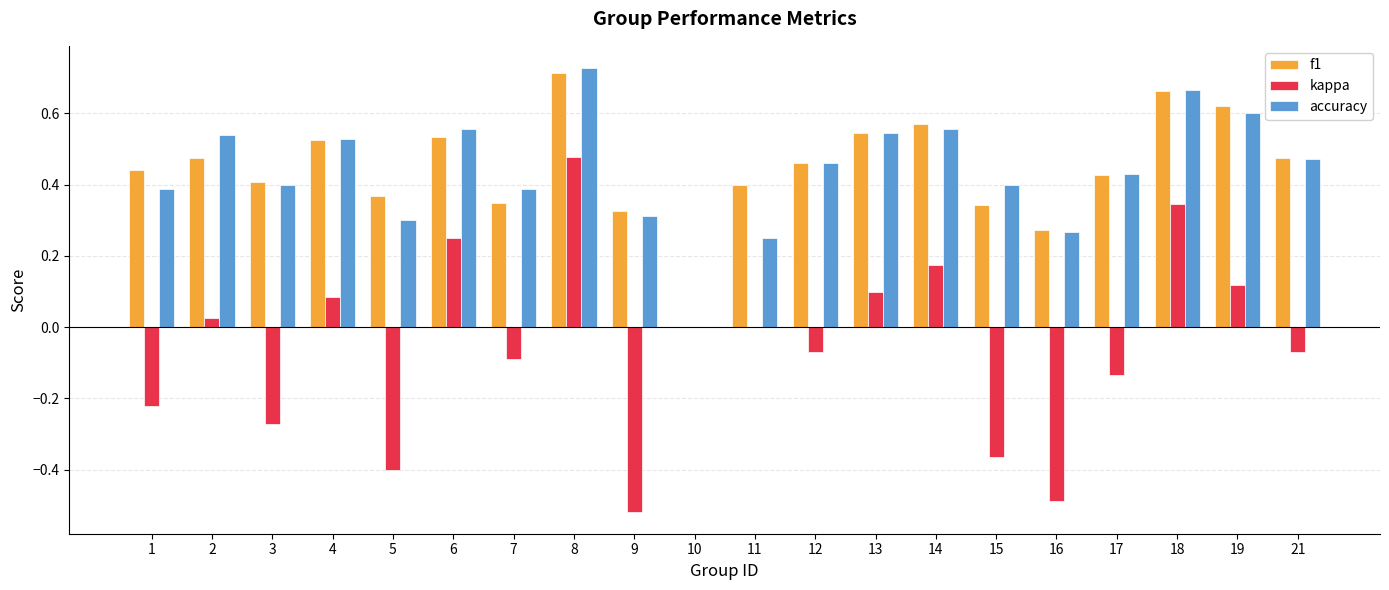

At which category is the sum across all series the highest?

8